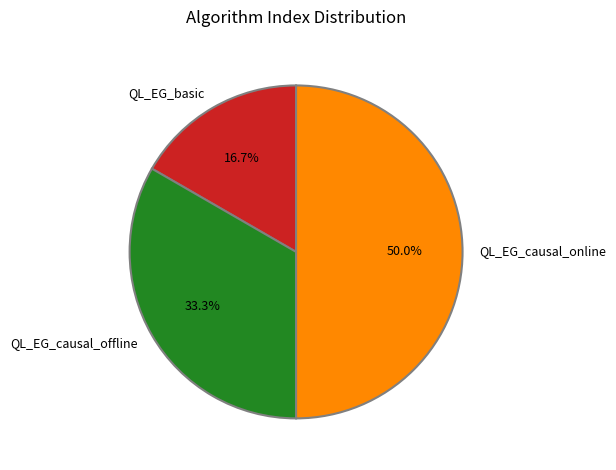

How many segments does this pie chart have?

3